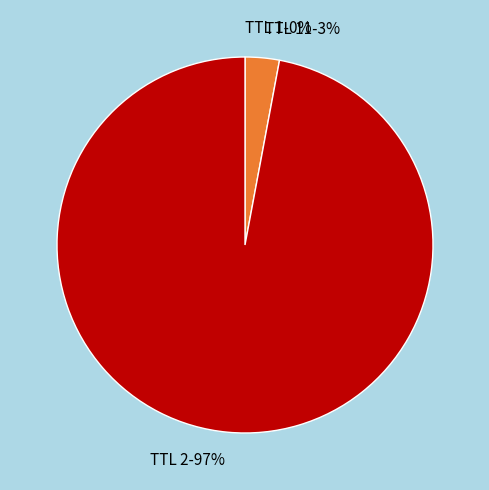

What percentage is the TTL 11-3% slice, to the nearest percent?

3%